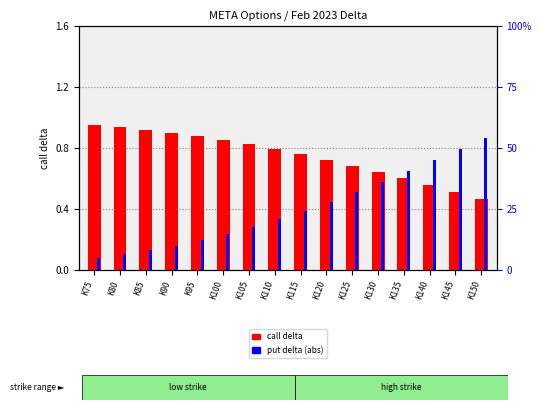

What is the greatest value displayed?

1.0